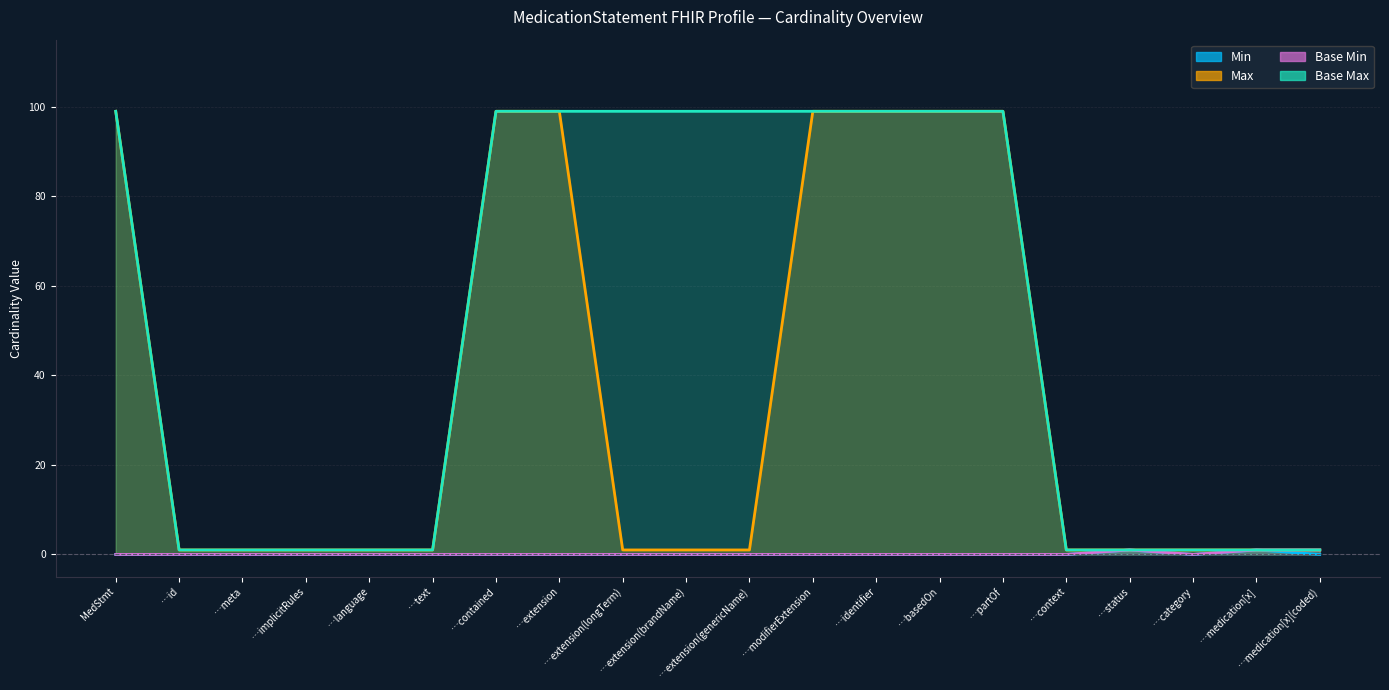

Between …modifierExtension and …medication[x](coded), which series saw the biggest shift?

Max_numeric